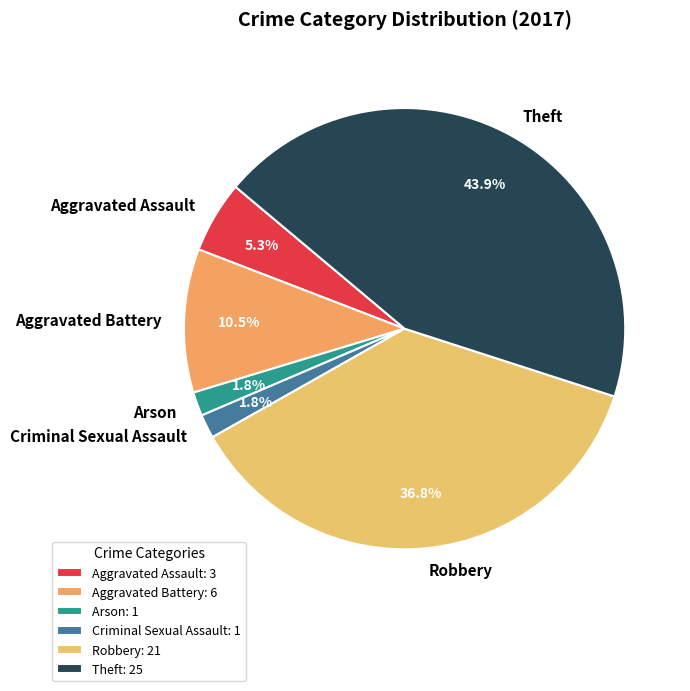

To the nearest percent, what is the difference between the Criminal Sexual Assault and Aggravated Battery slice percentages?

9%